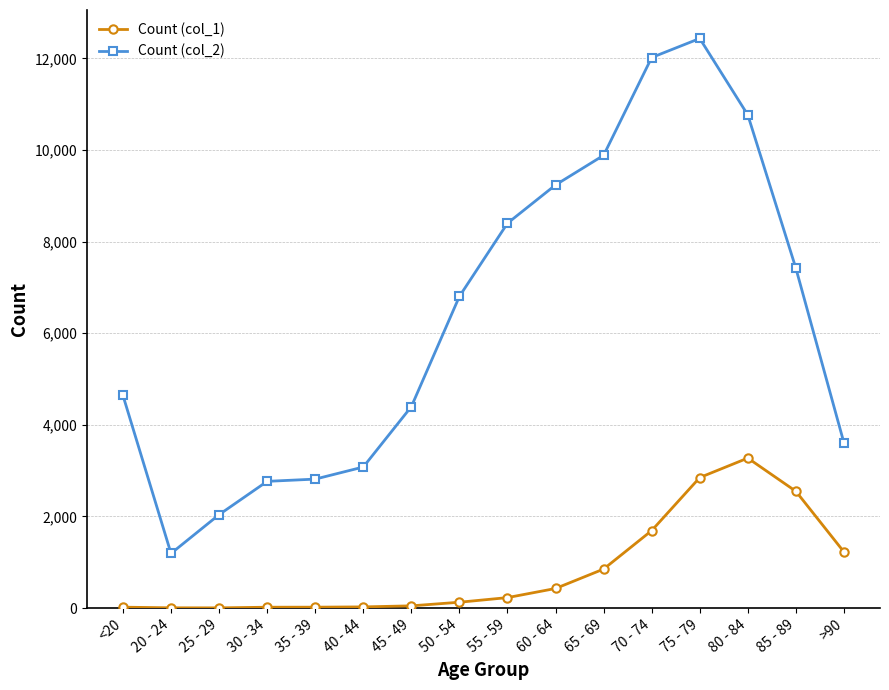

True or false: Count (col_2) has more than 2 points higher than both neighbors.

False